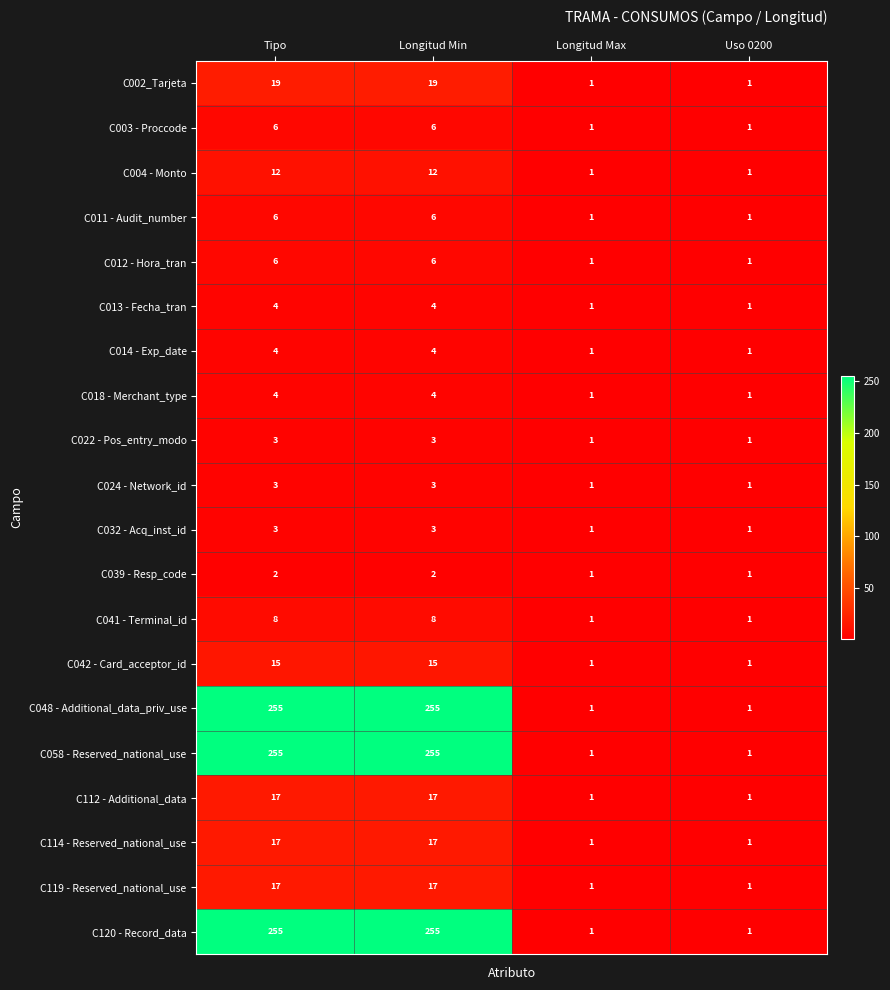

What is the sum of all C042 - Card_acceptor_id values?

32